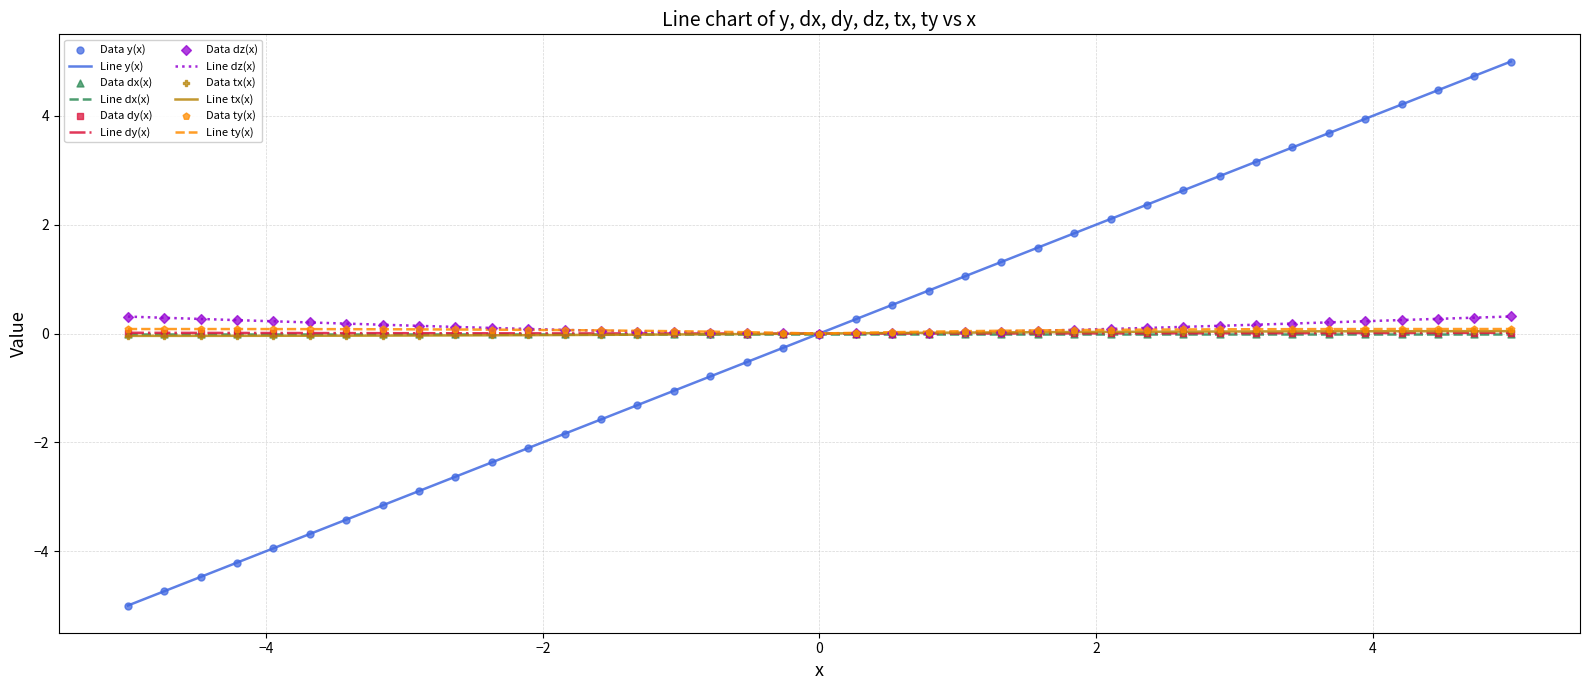

How many lines are shown in the chart?

6